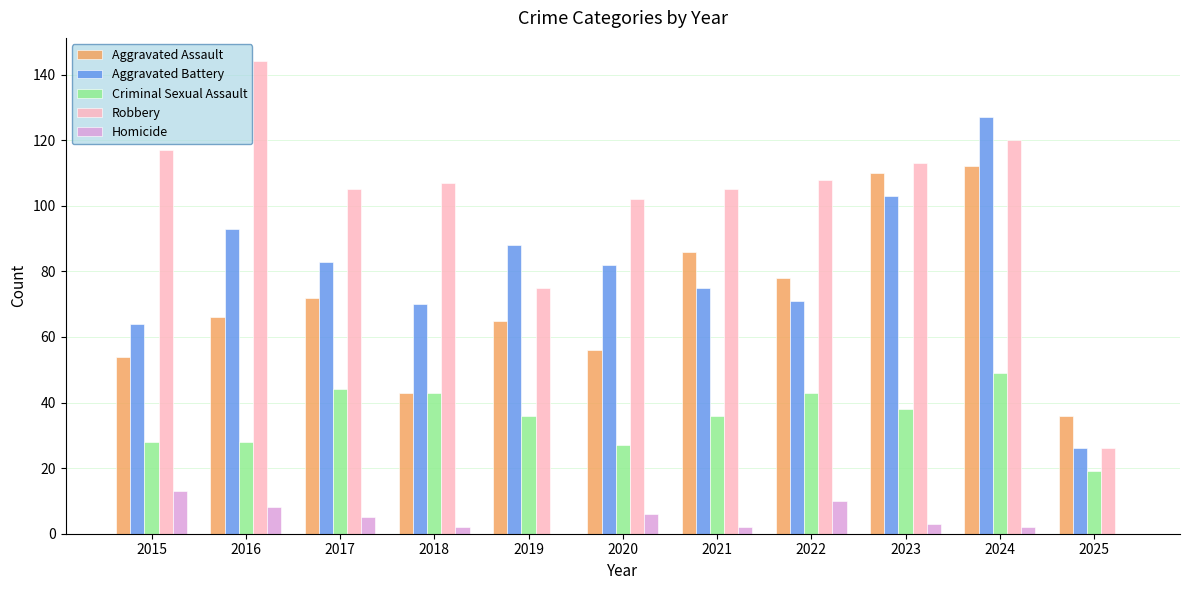

What is the difference between the Aggravated Battery values at 2015 and 2017?

19